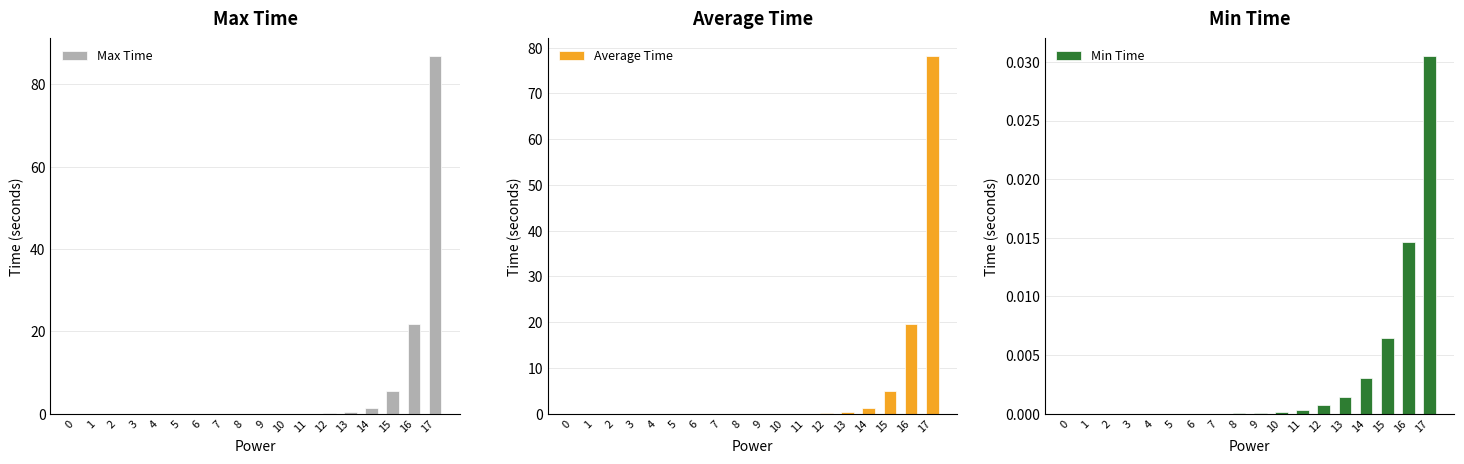

What is the maximum value for Average Time?

78.1